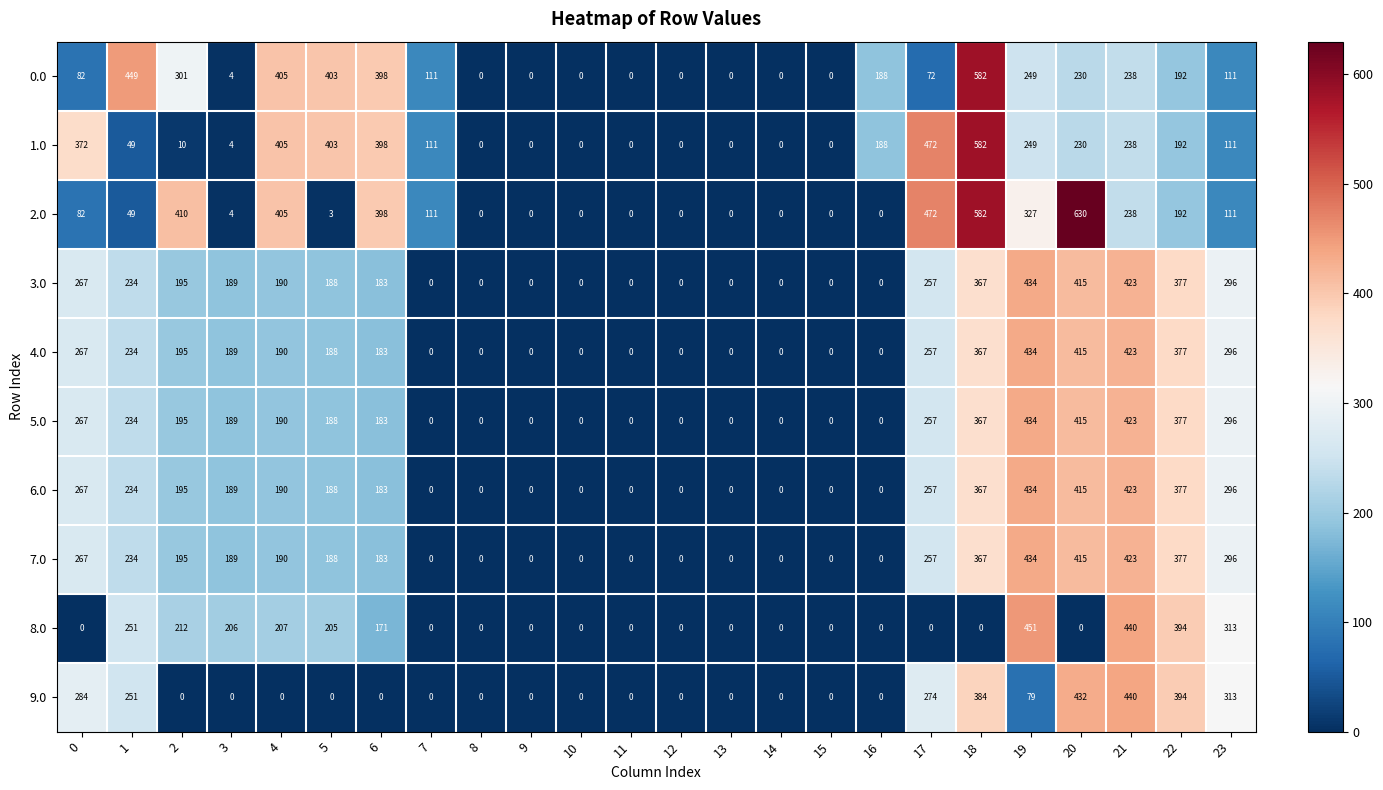

At how many categories does at least one series exceed 431?

6